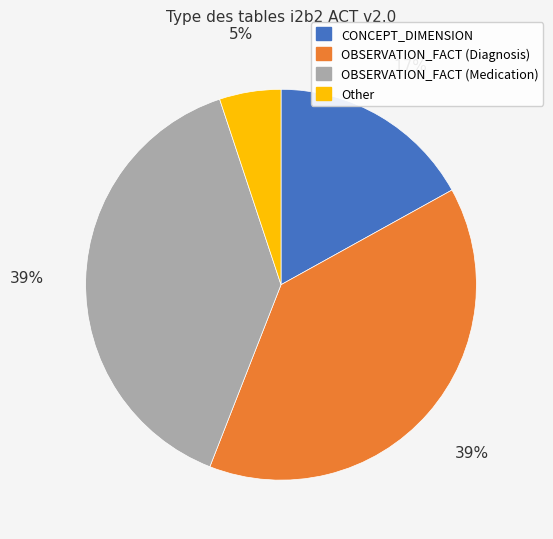

The Other slice represents 5% of the pie. True or false?

True